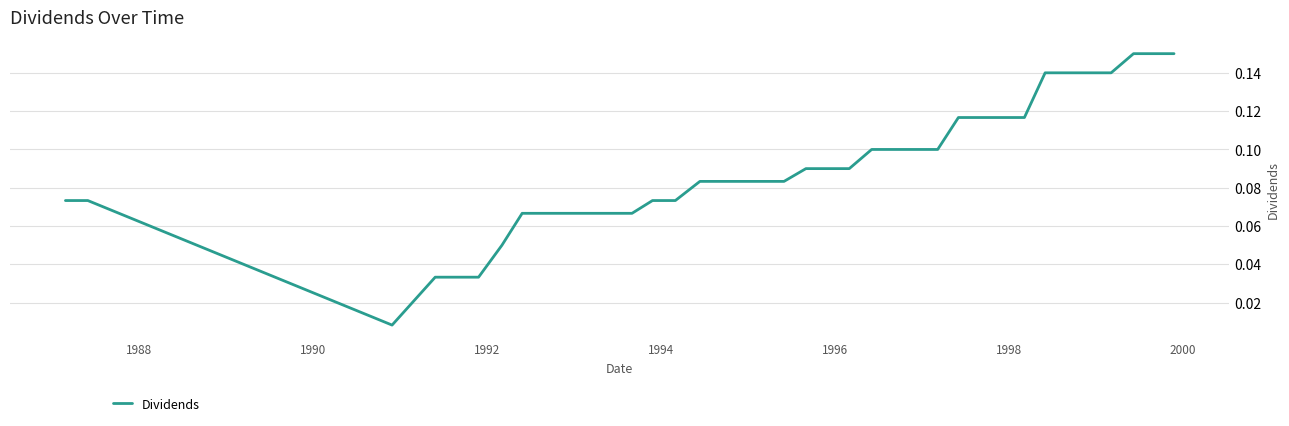

Is this an area chart (filled region under the line)?

No